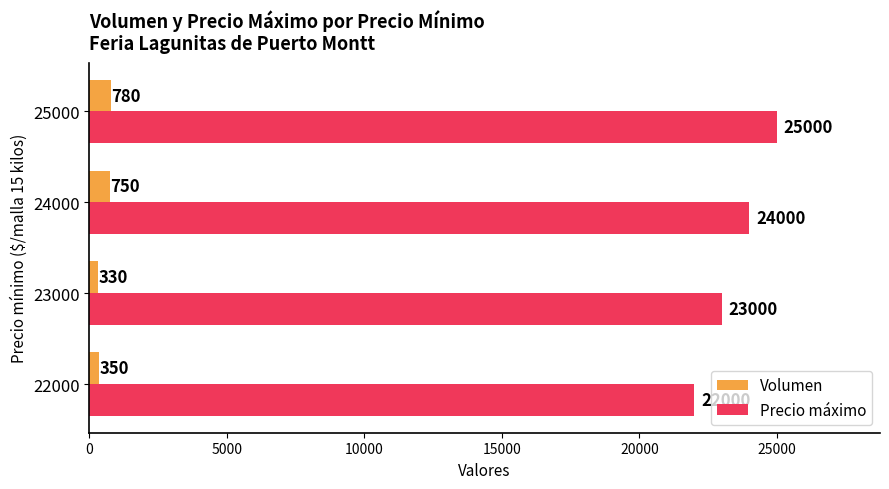

What is the minimum value shown in the chart?

330